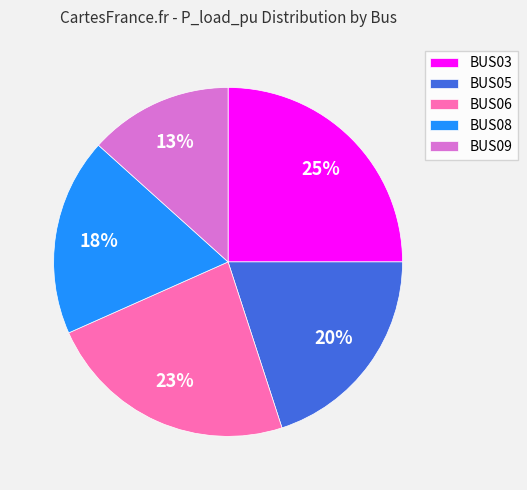

To the nearest percent, what is the average slice percentage?

20%